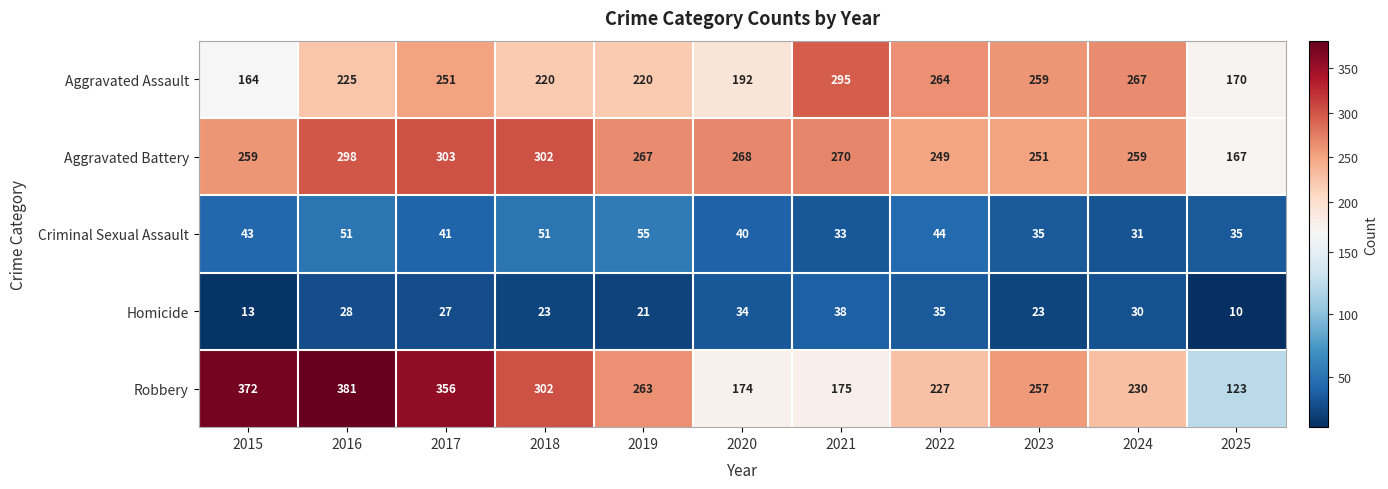

Which series has the widest spread of values?

Robbery